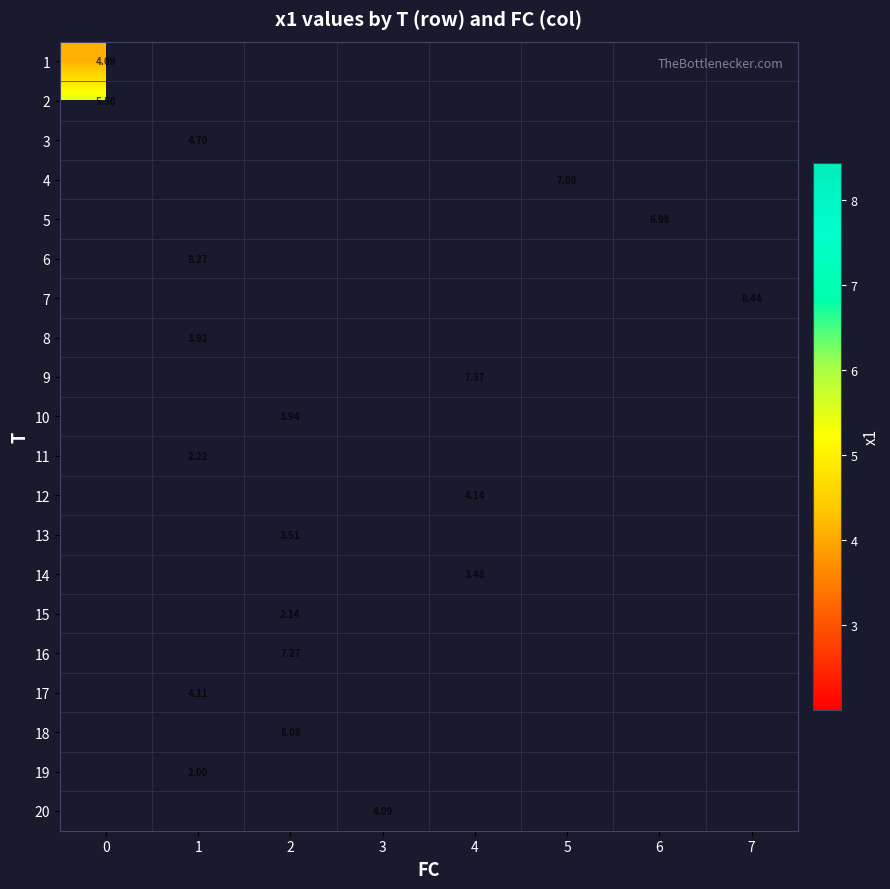

At how many categories does at least one series exceed 7?

5